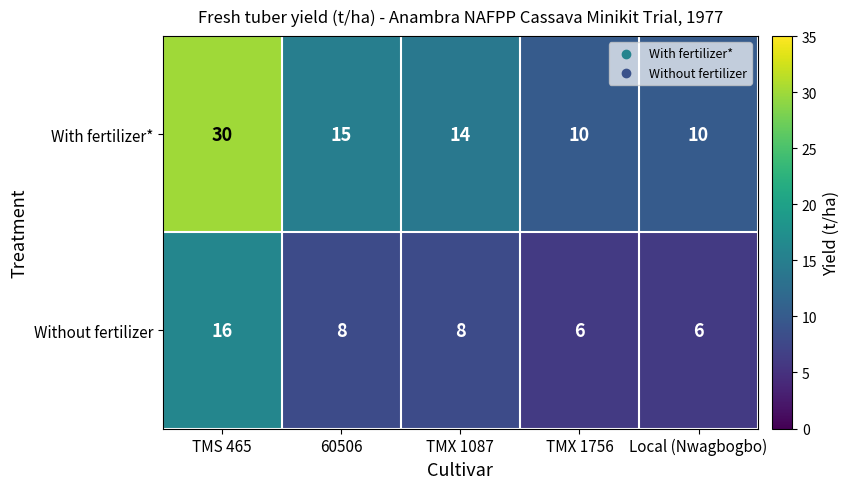

Reading left to right, list all the values displayed in this chart.

With fertilizer*: 30	15	14	10	10
Without fertilizer: 16	8	8	6	6